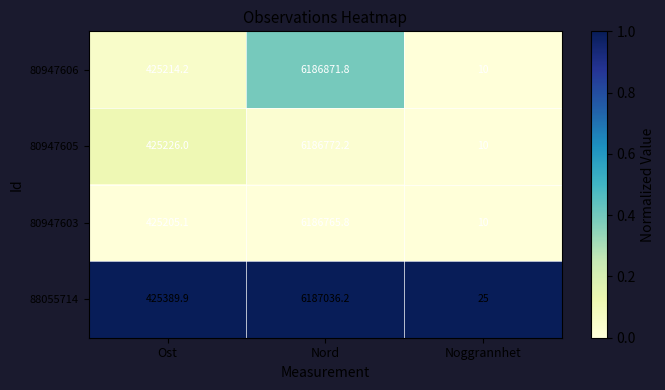

How many distinct data groups are displayed?

4